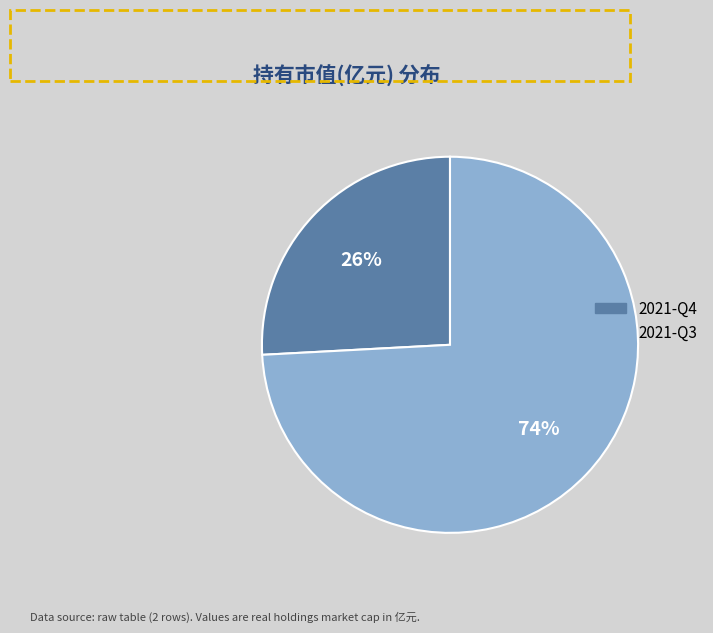

Does 2021-Q3 account for over 50% of the chart?

Yes